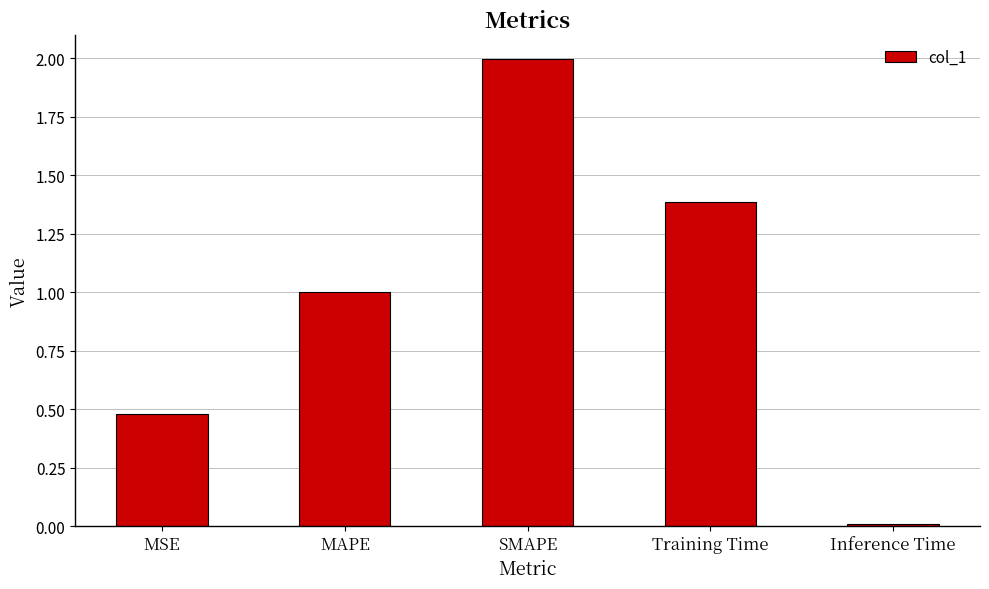

What is the ratio of the value at SMAPE to the value at Training Time?

1.4